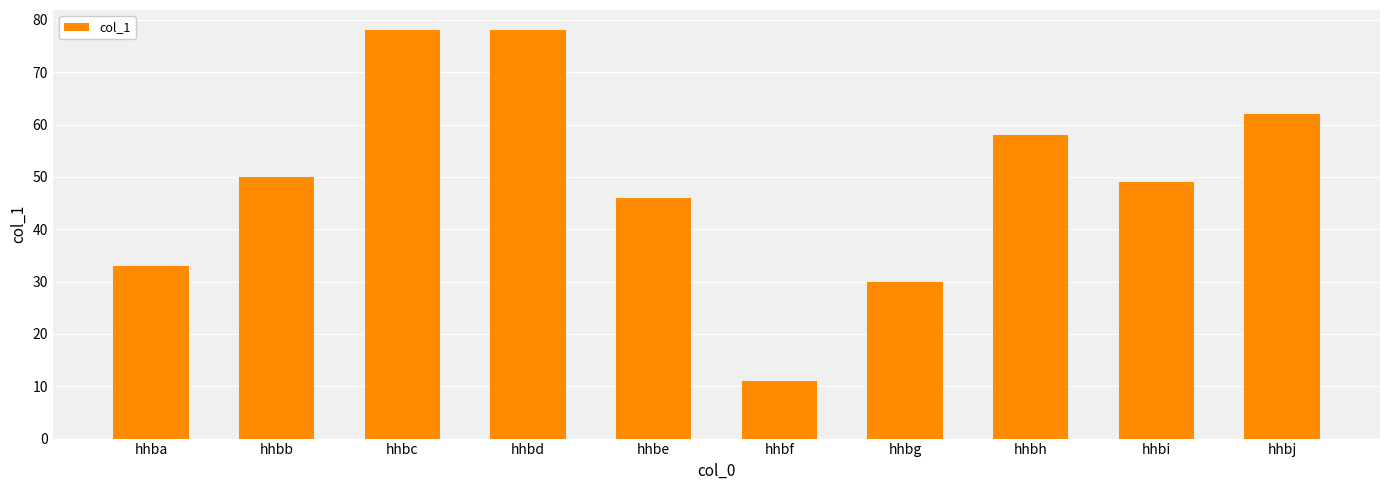

Reading left to right, extract all data points from this chart.

hhba=33	hhbb=50	hhbc=78	hhbd=78	hhbe=46	hhbf=11	hhbg=30	hhbh=58	hhbi=49	hhbj=62